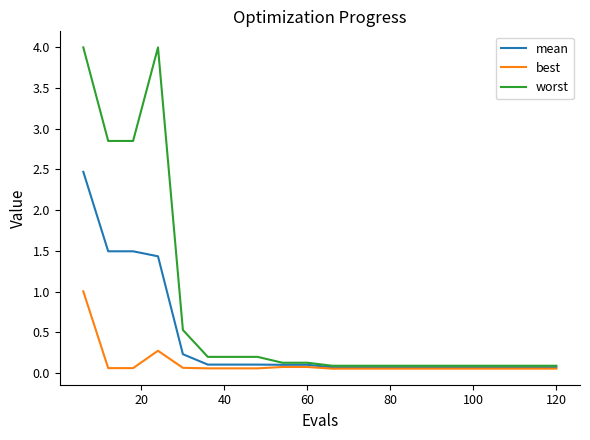

At how many categories does at least one series exceed 1?

4